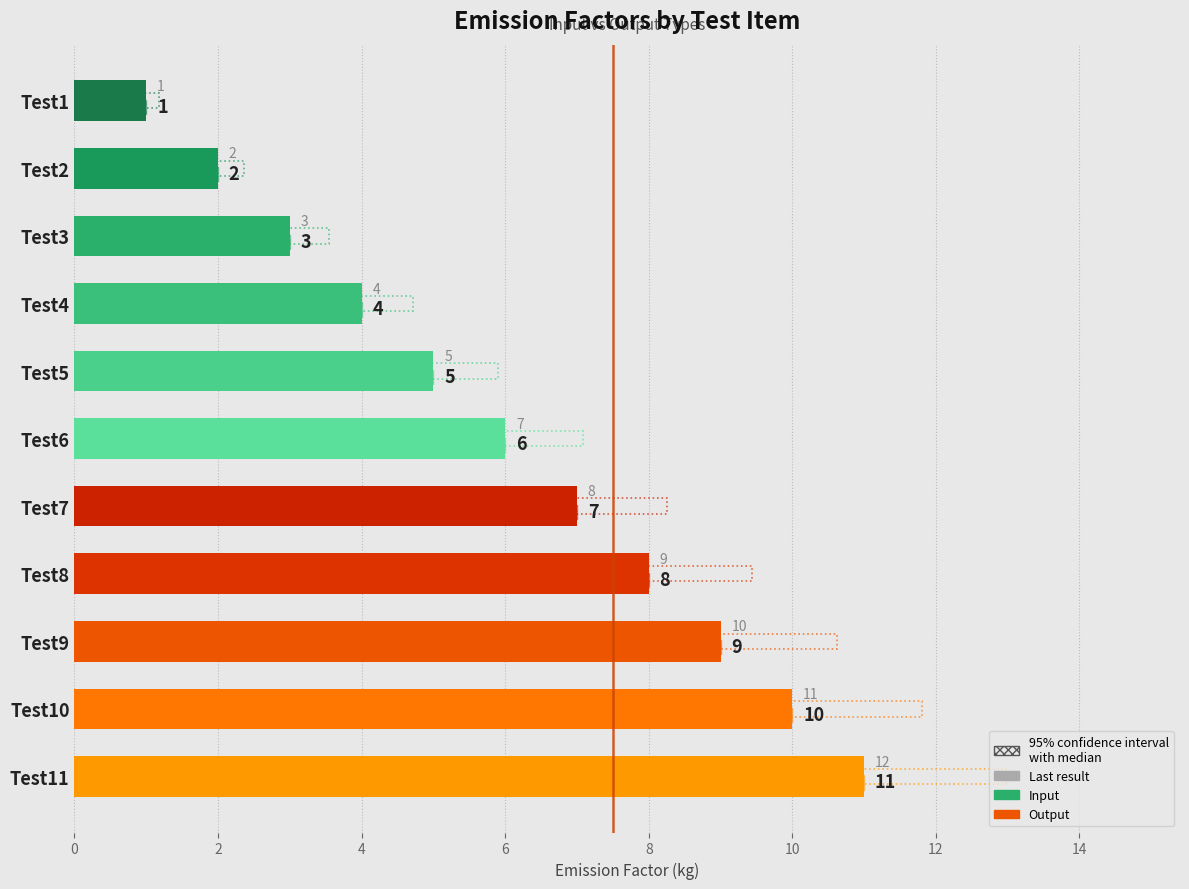

How many values are between 3 and 9?

7